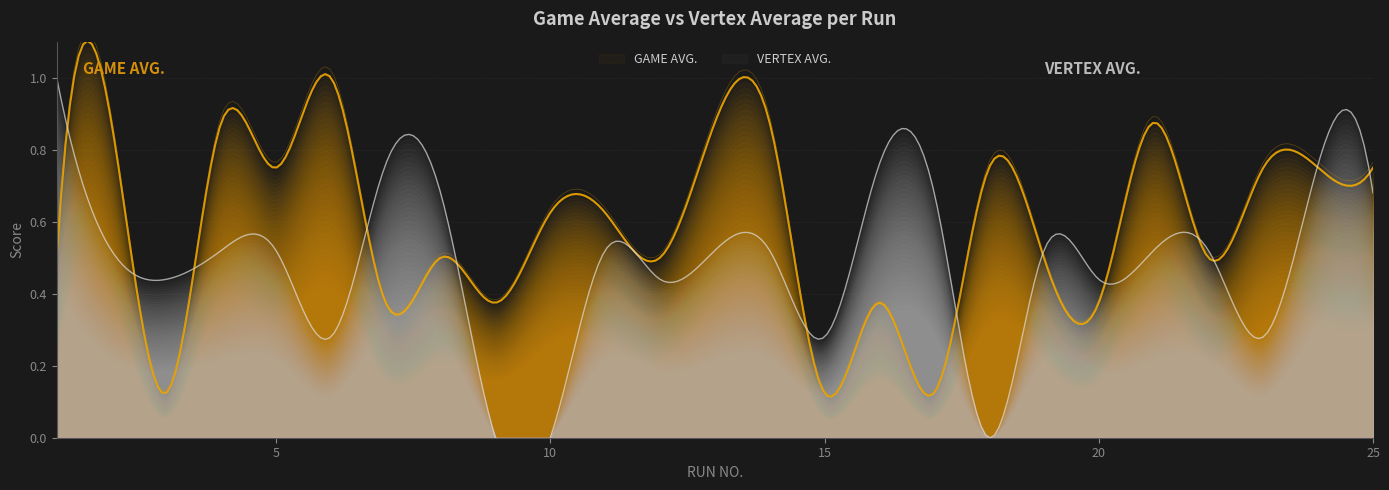

What is the difference between the VERTEX AVG. values at 13 and 15?

0.2